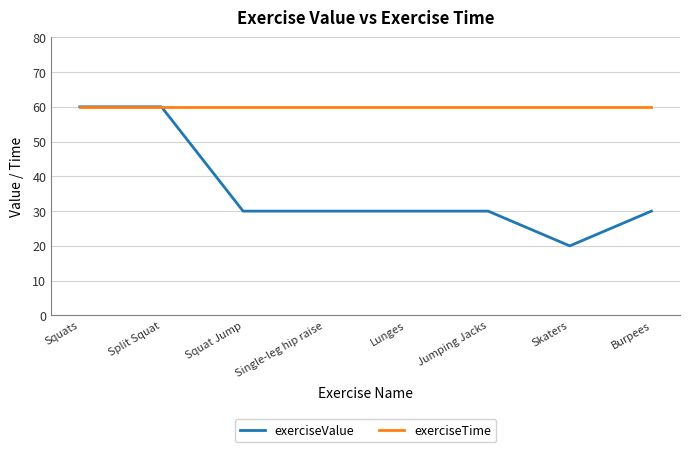

What is the maximum value for exerciseValue?

60